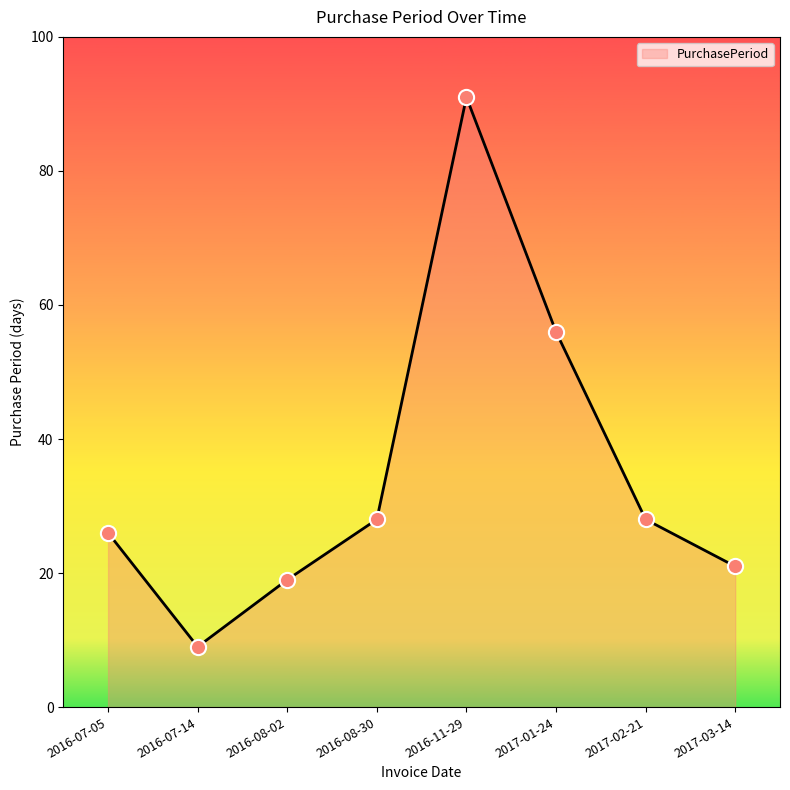

Approximately how many times larger is the value at 2016-08-30 compared to 2017-02-21?

1.0